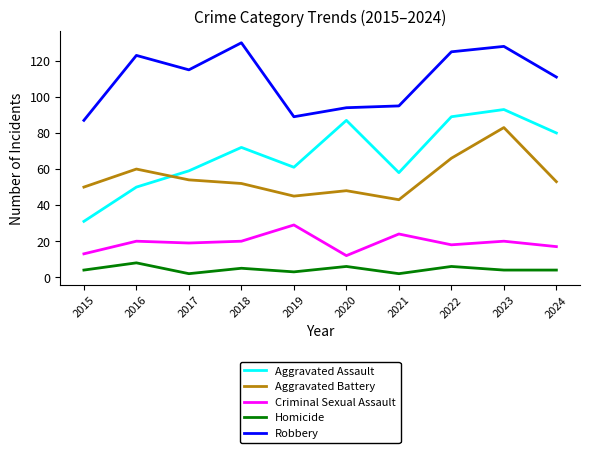

How many Homicide values are between 3 and 6?

7